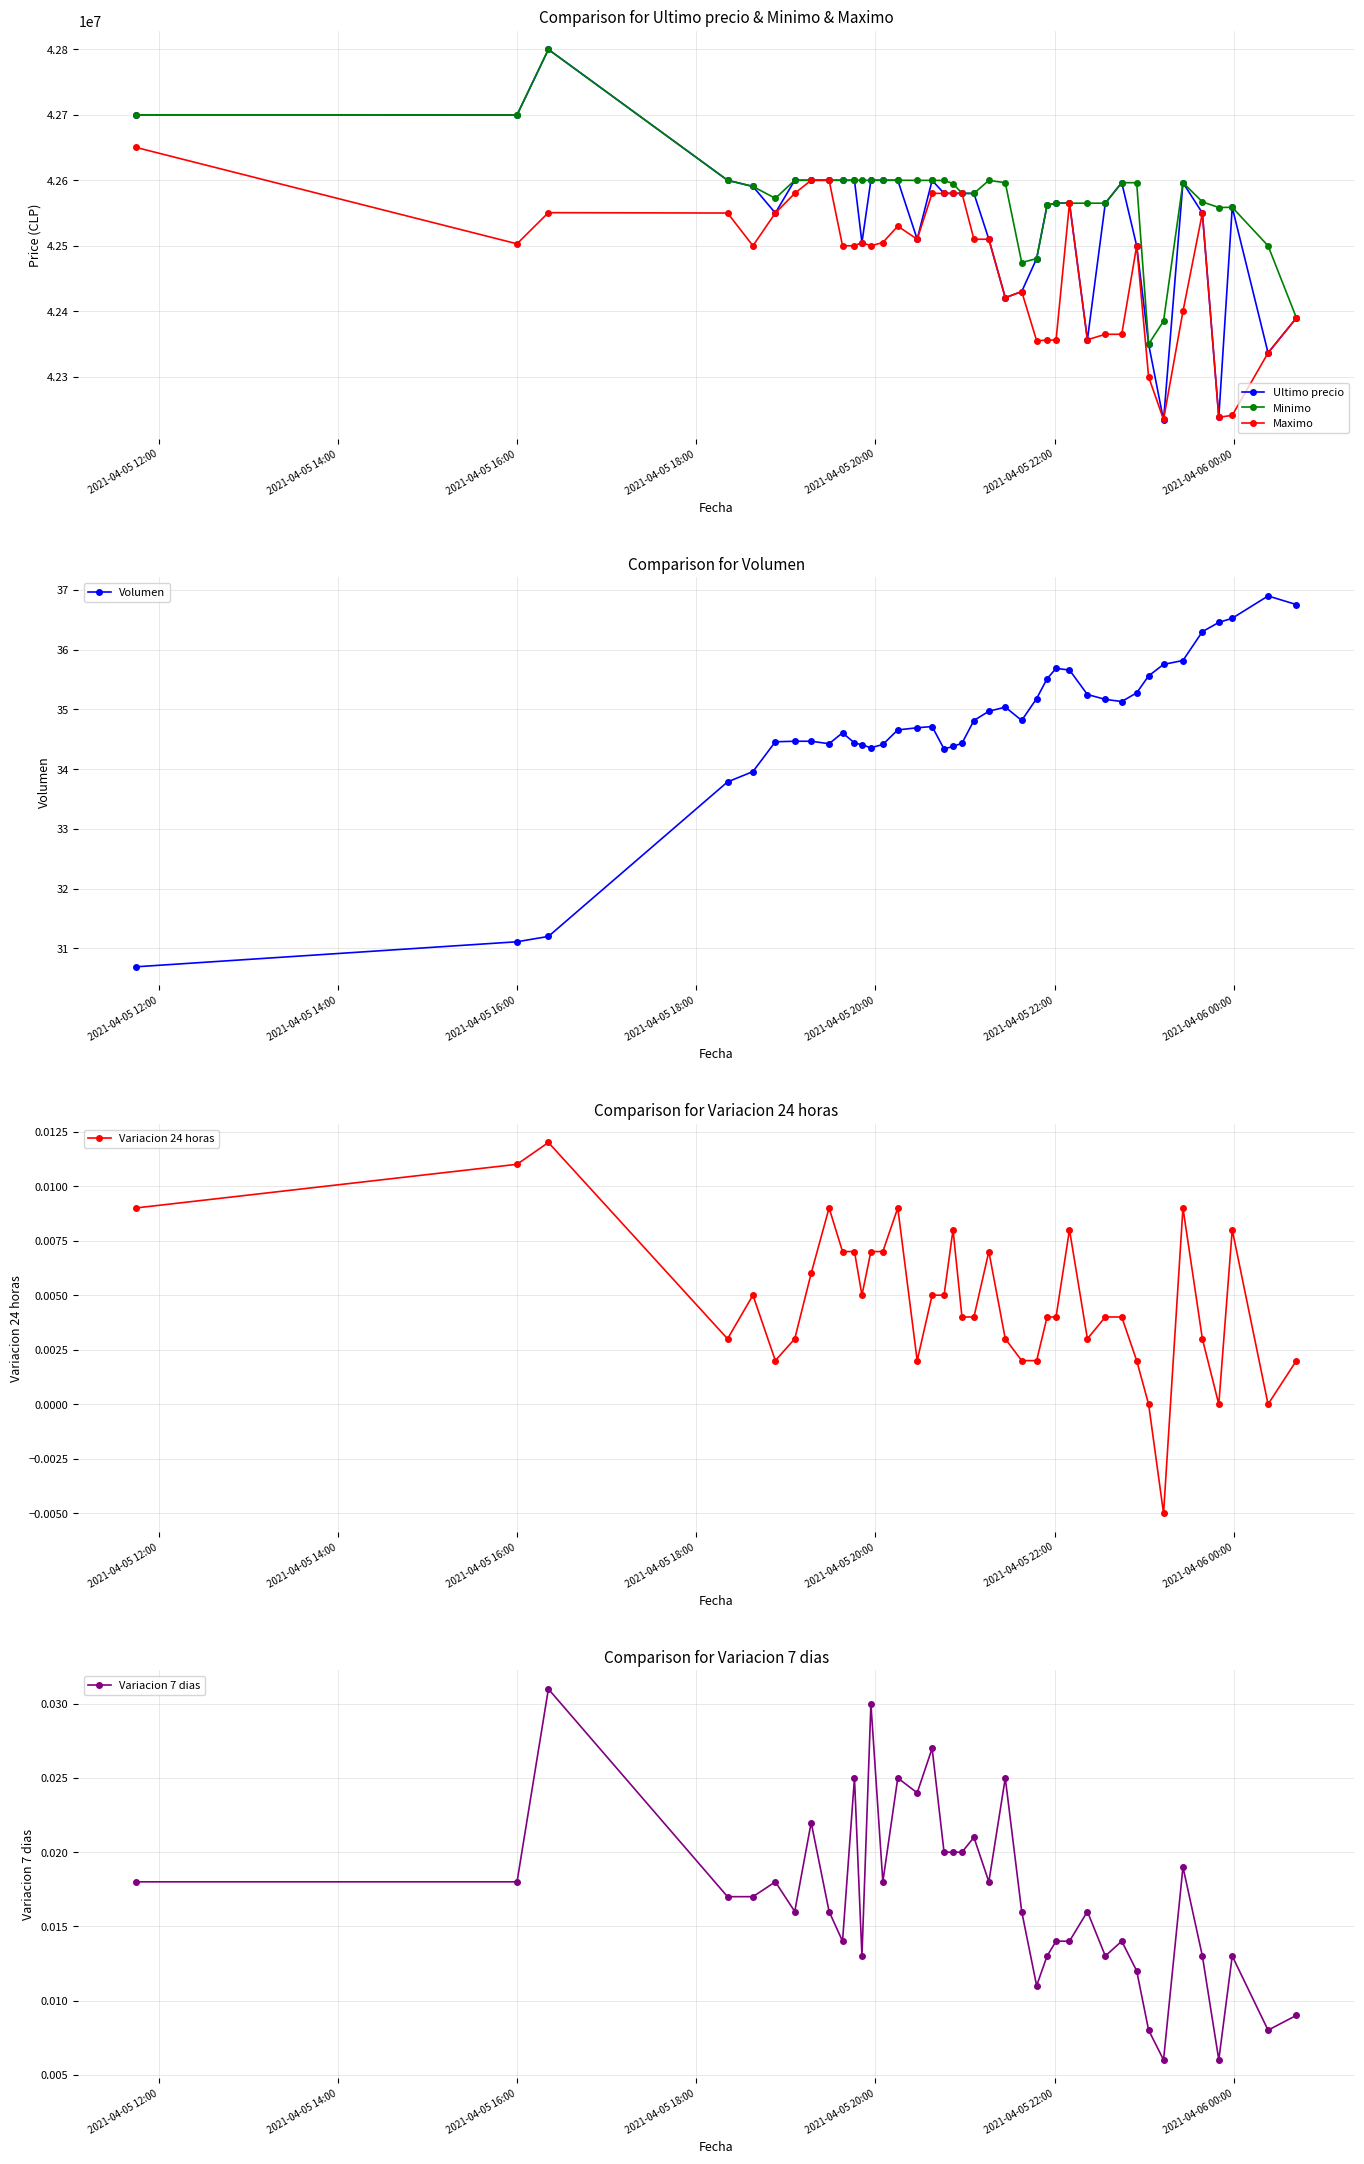

What is the lowest value of the Ultimo precio series?

42233851.0